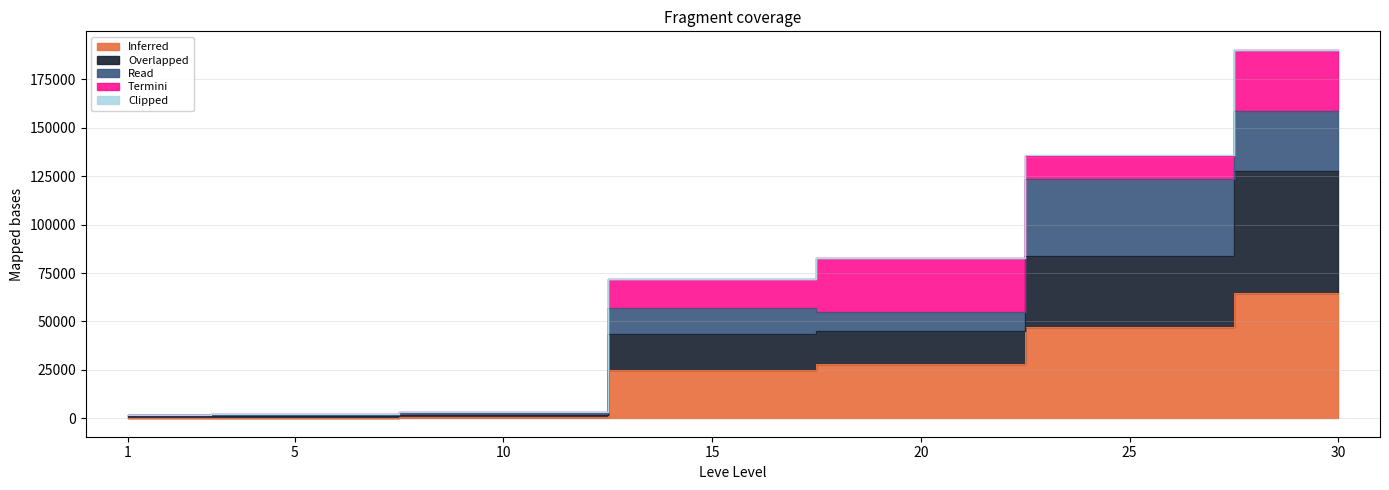

Which category has the highest value in the Inferred series?

30